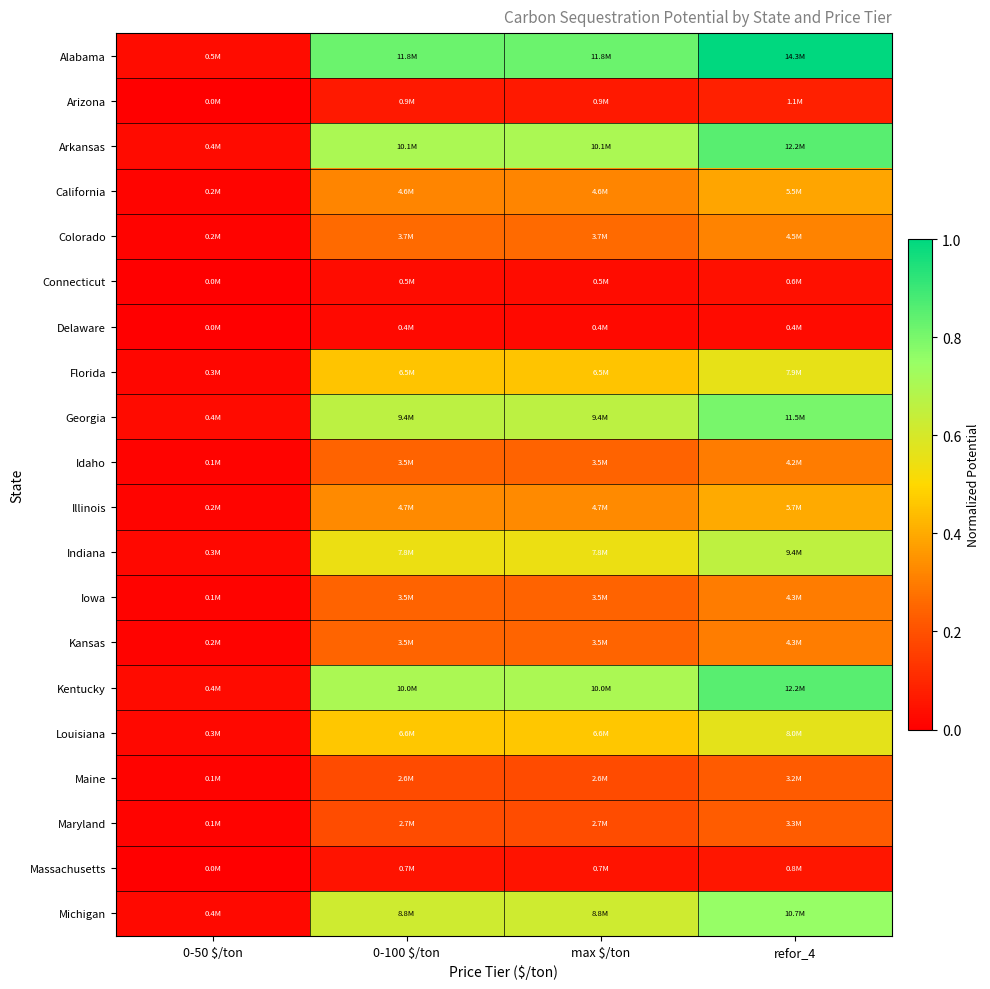

Reading left to right, what are all the values shown in this chart?

Alabama: 0-50 $/ton=0.0	0-100 $/ton=0.8	max $/ton=0.8	refor_4=1.0
Arizona: 0-50 $/ton=0.0	0-100 $/ton=0.1	max $/ton=0.1	refor_4=0.1
Arkansas: 0-50 $/ton=0.0	0-100 $/ton=0.7	max $/ton=0.7	refor_4=0.9
California: 0-50 $/ton=0.0	0-100 $/ton=0.3	max $/ton=0.3	refor_4=0.4
Colorado: 0-50 $/ton=0.0	0-100 $/ton=0.3	max $/ton=0.3	refor_4=0.3
Connecticut: 0-50 $/ton=0.0	0-100 $/ton=0.0	max $/ton=0.0	refor_4=0.0
Delaware: 0-50 $/ton=0.0	0-100 $/ton=0.0	max $/ton=0.0	refor_4=0.0
Florida: 0-50 $/ton=0.0	0-100 $/ton=0.5	max $/ton=0.5	refor_4=0.6
Georgia: 0-50 $/ton=0.0	0-100 $/ton=0.7	max $/ton=0.7	refor_4=0.8
Idaho: 0-50 $/ton=0.0	0-100 $/ton=0.2	max $/ton=0.2	refor_4=0.3
Illinois: 0-50 $/ton=0.0	0-100 $/ton=0.3	max $/ton=0.3	refor_4=0.4
Indiana: 0-50 $/ton=0.0	0-100 $/ton=0.5	max $/ton=0.5	refor_4=0.7
Iowa: 0-50 $/ton=0.0	0-100 $/ton=0.2	max $/ton=0.2	refor_4=0.3
Kansas: 0-50 $/ton=0.0	0-100 $/ton=0.2	max $/ton=0.2	refor_4=0.3
Kentucky: 0-50 $/ton=0.0	0-100 $/ton=0.7	max $/ton=0.7	refor_4=0.9
Louisiana: 0-50 $/ton=0.0	0-100 $/ton=0.5	max $/ton=0.5	refor_4=0.6
Maine: 0-50 $/ton=0.0	0-100 $/ton=0.2	max $/ton=0.2	refor_4=0.2
Maryland: 0-50 $/ton=0.0	0-100 $/ton=0.2	max $/ton=0.2	refor_4=0.2
Massachusetts: 0-50 $/ton=0.0	0-100 $/ton=0.0	max $/ton=0.0	refor_4=0.1
Michigan: 0-50 $/ton=0.0	0-100 $/ton=0.6	max $/ton=0.6	refor_4=0.8